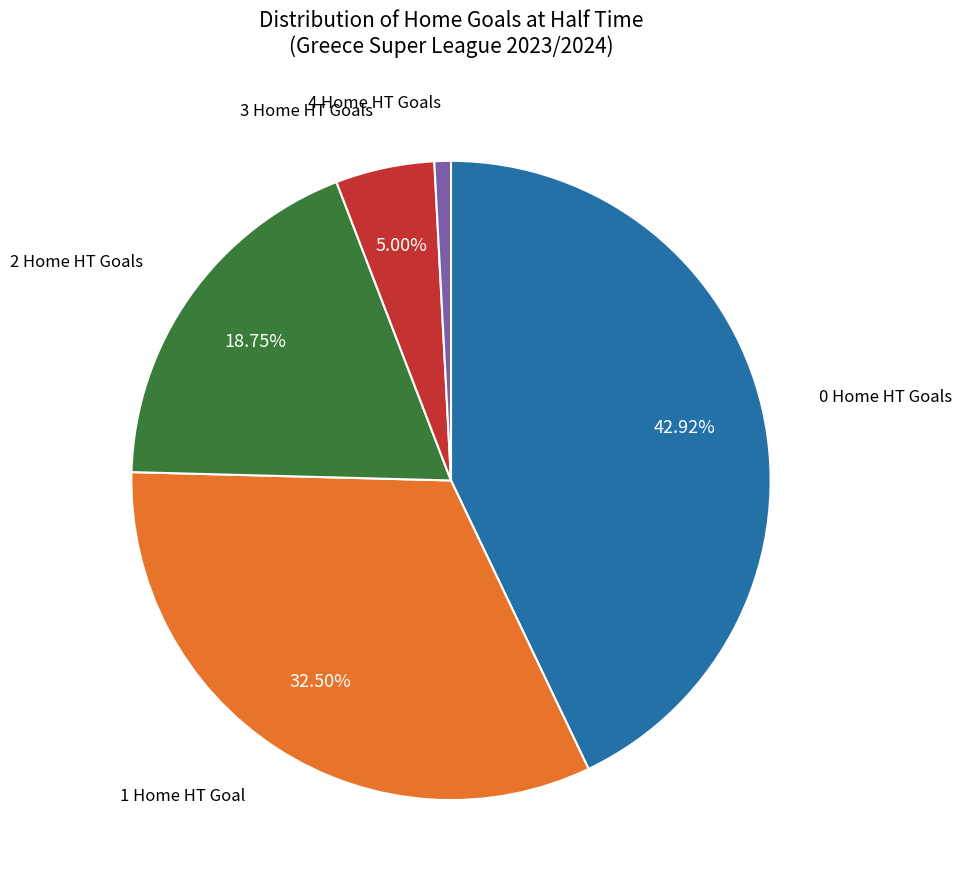

To the nearest percent, what is the average slice percentage?

20%